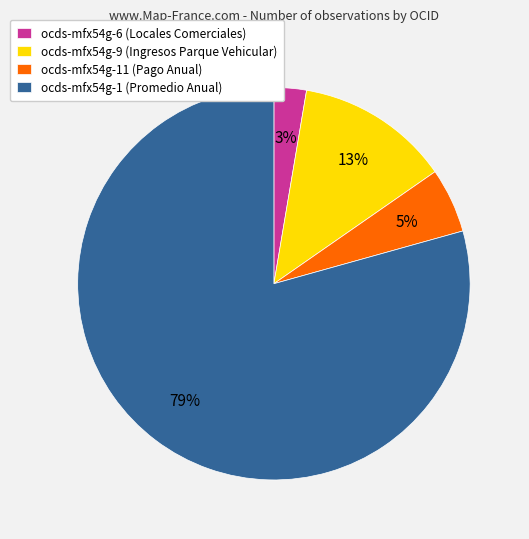

Is it true that ocds-mfx54g-1 (Promedio Anual) is 73% of the pie?

False